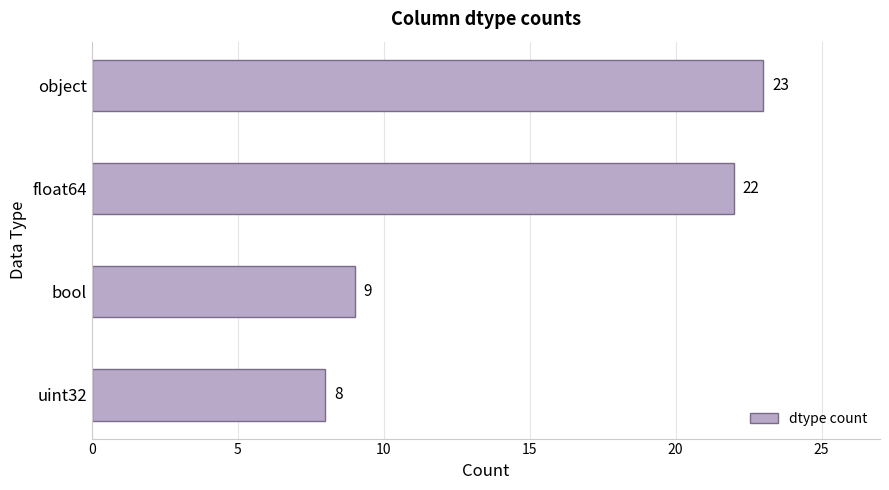

At which label is the value closest to 15?

bool